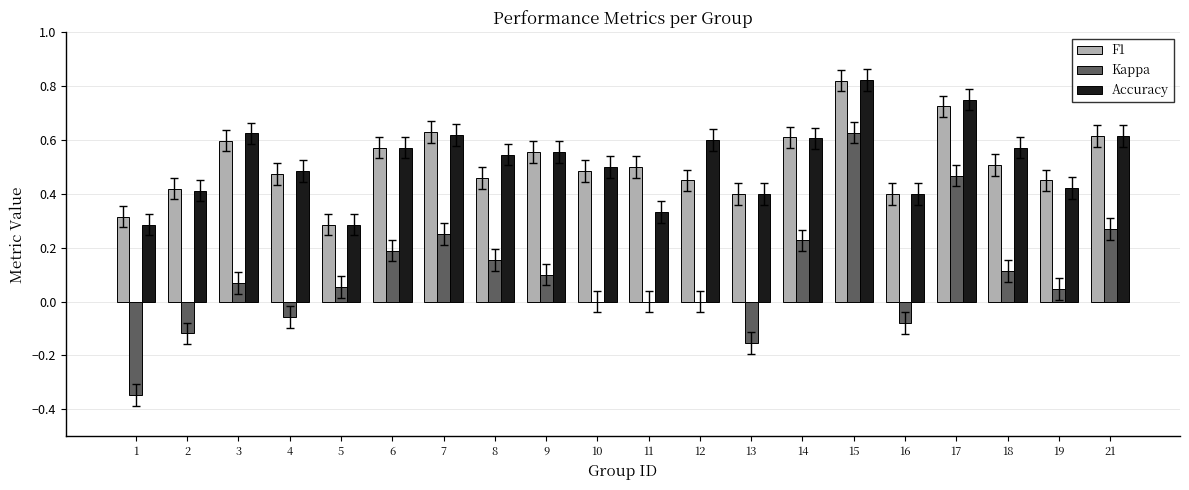

What is the sum of all Accuracy values?

10.4